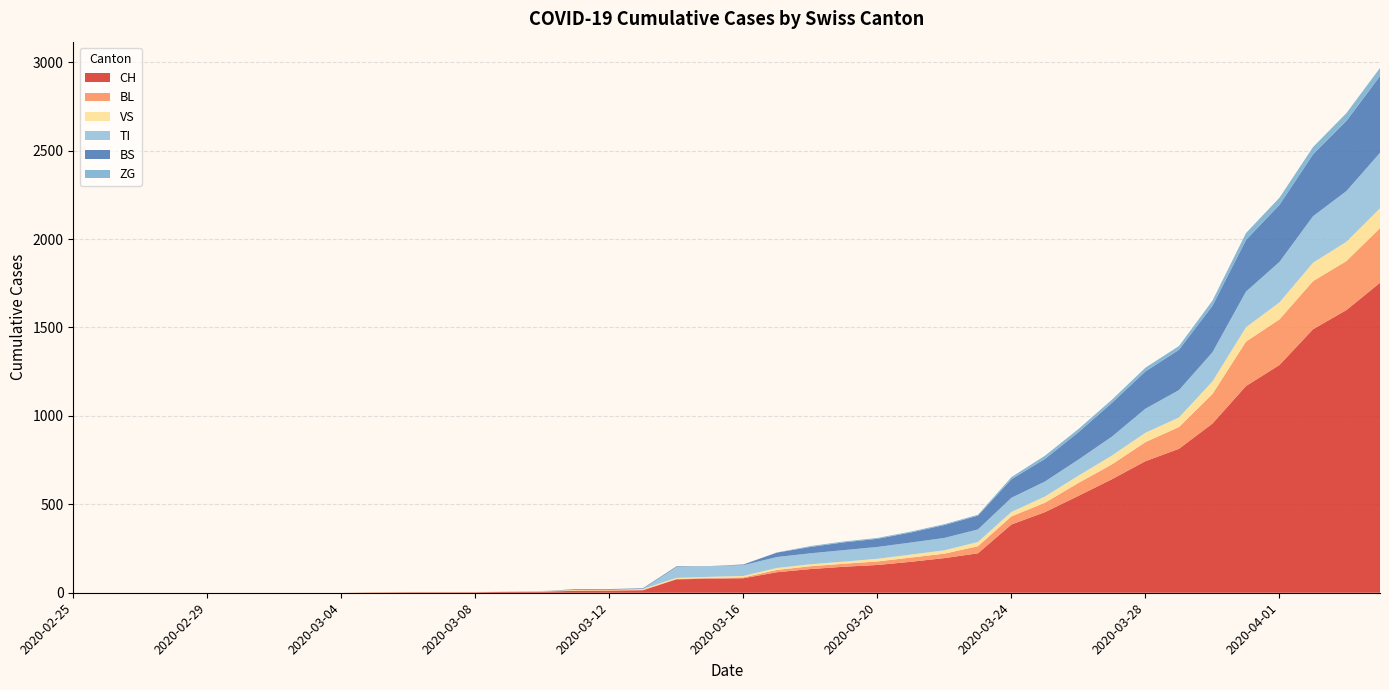

Reading left to right, list all the values displayed in this chart.

CH: 2020-02-25=0	2020-02-26=0	2020-02-27=0	2020-02-28=0	2020-02-29=0	2020-03-01=0	2020-03-02=0	2020-03-03=0	2020-03-04=0	2020-03-05=2	2020-03-06=3	2020-03-07=3	2020-03-08=3	2020-03-09=5	2020-03-10=6	2020-03-11=11	2020-03-12=12	2020-03-13=14	2020-03-14=76	2020-03-15=79	2020-03-16=82	2020-03-17=116	2020-03-18=134	2020-03-19=147	2020-03-20=157	2020-03-21=175	2020-03-22=196	2020-03-23=223	2020-03-24=386	2020-03-25=456	2020-03-26=548	2020-03-27=642	2020-03-28=744	2020-03-29=814	2020-03-30=957	2020-03-31=1169	2020-04-01=1288	2020-04-02=1490	2020-04-03=1599	2020-04-04=1753
BL: 2020-02-25=0	2020-02-26=0	2020-02-27=0	2020-02-28=0	2020-02-29=0	2020-03-01=0	2020-03-02=0	2020-03-03=0	2020-03-04=0	2020-03-05=0	2020-03-06=0	2020-03-07=0	2020-03-08=0	2020-03-09=1	2020-03-10=2	2020-03-11=2	2020-03-12=2	2020-03-13=2	2020-03-14=2	2020-03-15=5	2020-03-16=5	2020-03-17=13	2020-03-18=16	2020-03-19=17	2020-03-20=20	2020-03-21=24	2020-03-22=25	2020-03-23=40	2020-03-24=46	2020-03-25=53	2020-03-26=73	2020-03-27=84	2020-03-28=108	2020-03-29=123	2020-03-30=167	2020-03-31=251	2020-04-01=258	2020-04-02=272	2020-04-03=277	2020-04-04=309
VS: 2020-02-25=0	2020-02-26=0	2020-02-27=0	2020-02-28=0	2020-02-29=0	2020-03-01=0	2020-03-02=0	2020-03-03=0	2020-03-04=0	2020-03-05=2	2020-03-06=2	2020-03-07=2	2020-03-08=2	2020-03-09=2	2020-03-10=2	2020-03-11=3	2020-03-12=3	2020-03-13=5	2020-03-14=6	2020-03-15=6	2020-03-16=8	2020-03-17=11	2020-03-18=11	2020-03-19=12	2020-03-20=15	2020-03-21=17	2020-03-22=19	2020-03-23=24	2020-03-24=25	2020-03-25=35	2020-03-26=41	2020-03-27=50	2020-03-28=53	2020-03-29=54	2020-03-30=71	2020-03-31=81	2020-04-01=96	2020-04-02=104	2020-04-03=109	2020-04-04=112
TI: 2020-02-25=0	2020-02-26=0	2020-02-27=0	2020-02-28=0	2020-02-29=0	2020-03-01=0	2020-03-02=0	2020-03-03=0	2020-03-04=0	2020-03-05=0	2020-03-06=0	2020-03-07=0	2020-03-08=0	2020-03-09=0	2020-03-10=0	2020-03-11=0	2020-03-12=0	2020-03-13=0	2020-03-14=61	2020-03-15=61	2020-03-16=61	2020-03-17=62	2020-03-18=62	2020-03-19=65	2020-03-20=67	2020-03-21=68	2020-03-22=70	2020-03-23=71	2020-03-24=80	2020-03-25=85	2020-03-26=91	2020-03-27=107	2020-03-28=136	2020-03-29=155	2020-03-30=165	2020-03-31=202	2020-04-01=229	2020-04-02=263	2020-04-03=287	2020-04-04=314
BS: 2020-02-25=0	2020-02-26=0	2020-02-27=0	2020-02-28=0	2020-02-29=0	2020-03-01=0	2020-03-02=0	2020-03-03=0	2020-03-04=0	2020-03-05=0	2020-03-06=0	2020-03-07=0	2020-03-08=0	2020-03-09=0	2020-03-10=0	2020-03-11=4	2020-03-12=4	2020-03-13=4	2020-03-14=4	2020-03-15=0	2020-03-16=4	2020-03-17=25	2020-03-18=36	2020-03-19=44	2020-03-20=46	2020-03-21=57	2020-03-22=73	2020-03-23=78	2020-03-24=105	2020-03-25=128	2020-03-26=155	2020-03-27=191	2020-03-28=211	2020-03-29=228	2020-03-30=263	2020-03-31=292	2020-04-01=323	2020-04-02=350	2020-04-03=397	2020-04-04=434
ZG: 2020-02-25=0	2020-02-26=0	2020-02-27=0	2020-02-28=0	2020-02-29=0	2020-03-01=0	2020-03-02=0	2020-03-03=0	2020-03-04=0	2020-03-05=0	2020-03-06=0	2020-03-07=0	2020-03-08=0	2020-03-09=0	2020-03-10=0	2020-03-11=0	2020-03-12=0	2020-03-13=0	2020-03-14=0	2020-03-15=0	2020-03-16=0	2020-03-17=1	2020-03-18=5	2020-03-19=5	2020-03-20=5	2020-03-21=5	2020-03-22=5	2020-03-23=5	2020-03-24=12	2020-03-25=18	2020-03-26=18	2020-03-27=18	2020-03-28=21	2020-03-29=21	2020-03-30=29	2020-03-31=39	2020-04-01=40	2020-04-02=41	2020-04-03=44	2020-04-04=46